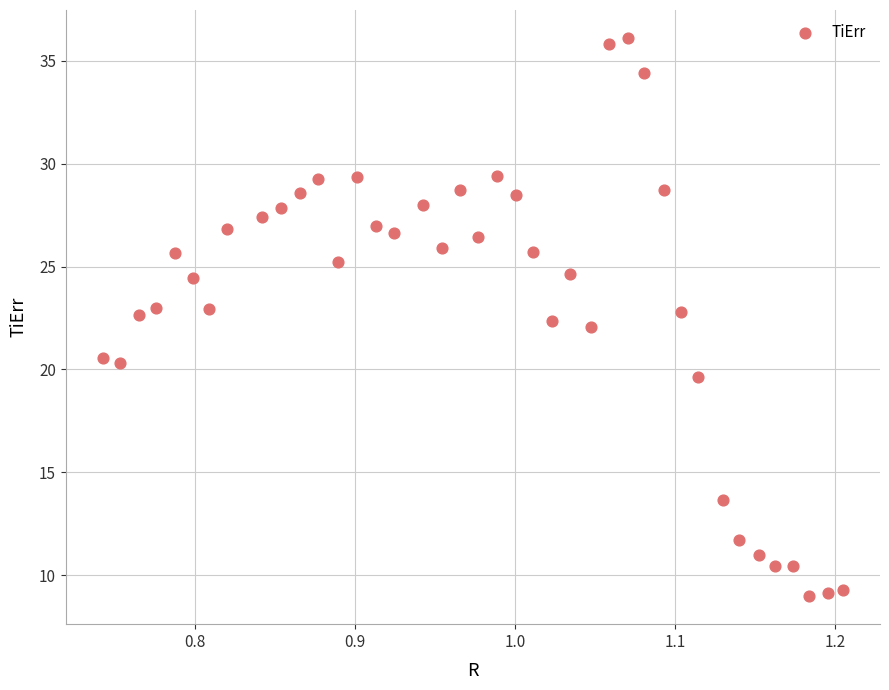

What is the range of X values (max minus min)?

0.5